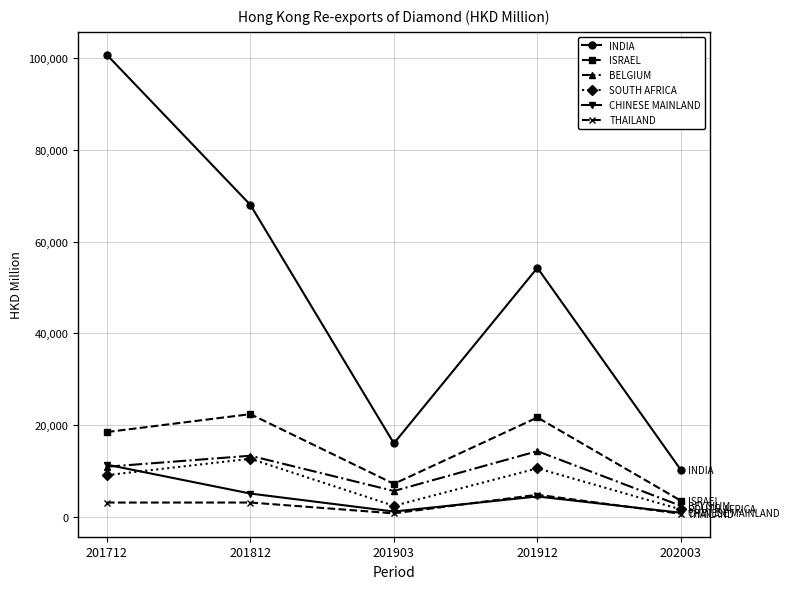

What is the difference between the maximum and minimum values in the BELGIUM series?

11933.9